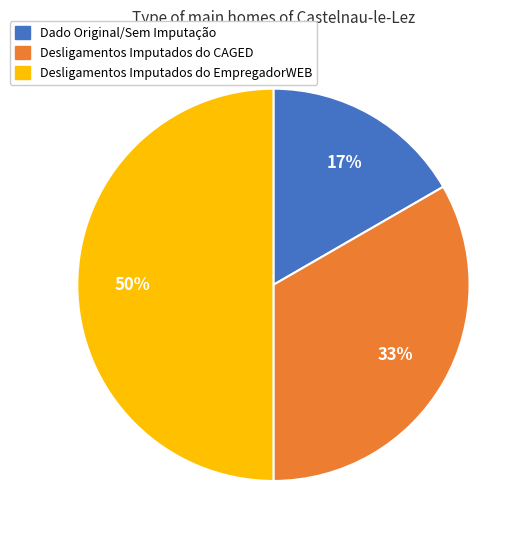

Is the sum of Desligamentos Imputados do EmpregadorWEB and Desligamentos Imputados do CAGED greater than half?

Yes